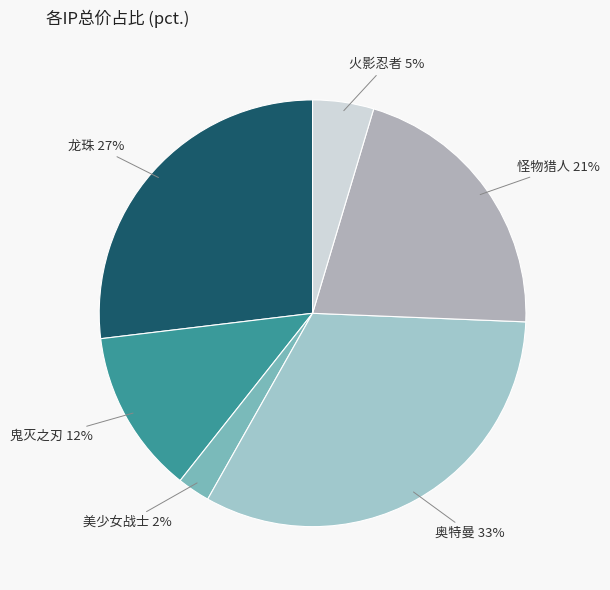

How many segments does this pie chart have?

6